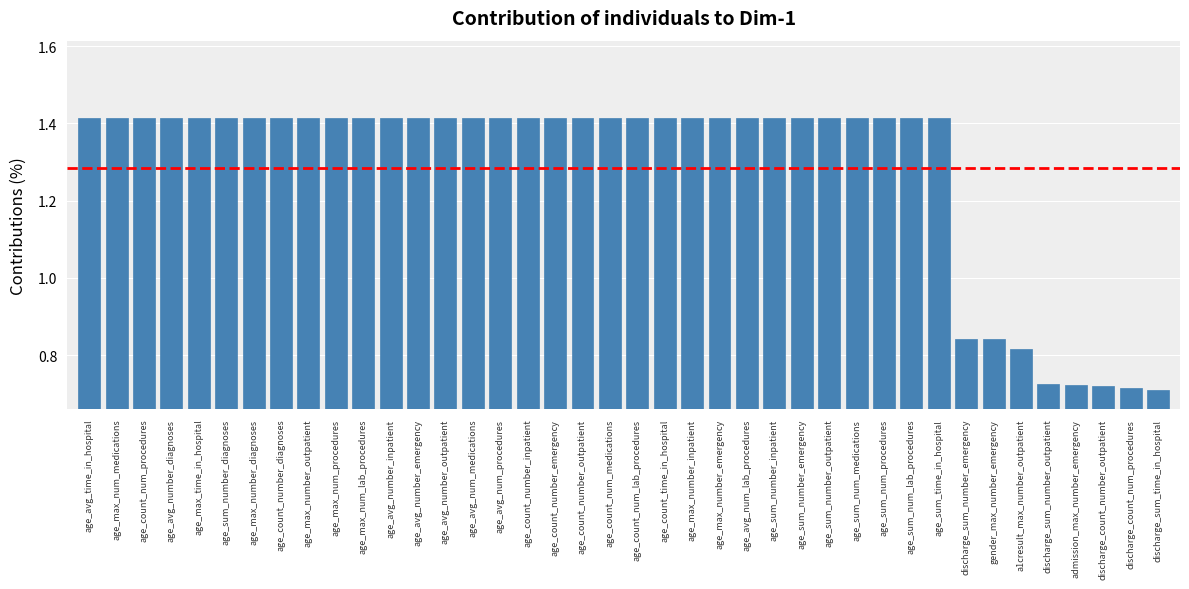

Approximately how many times larger is the value at age_max_number_emergency compared to age_max_num_procedures?

1.0